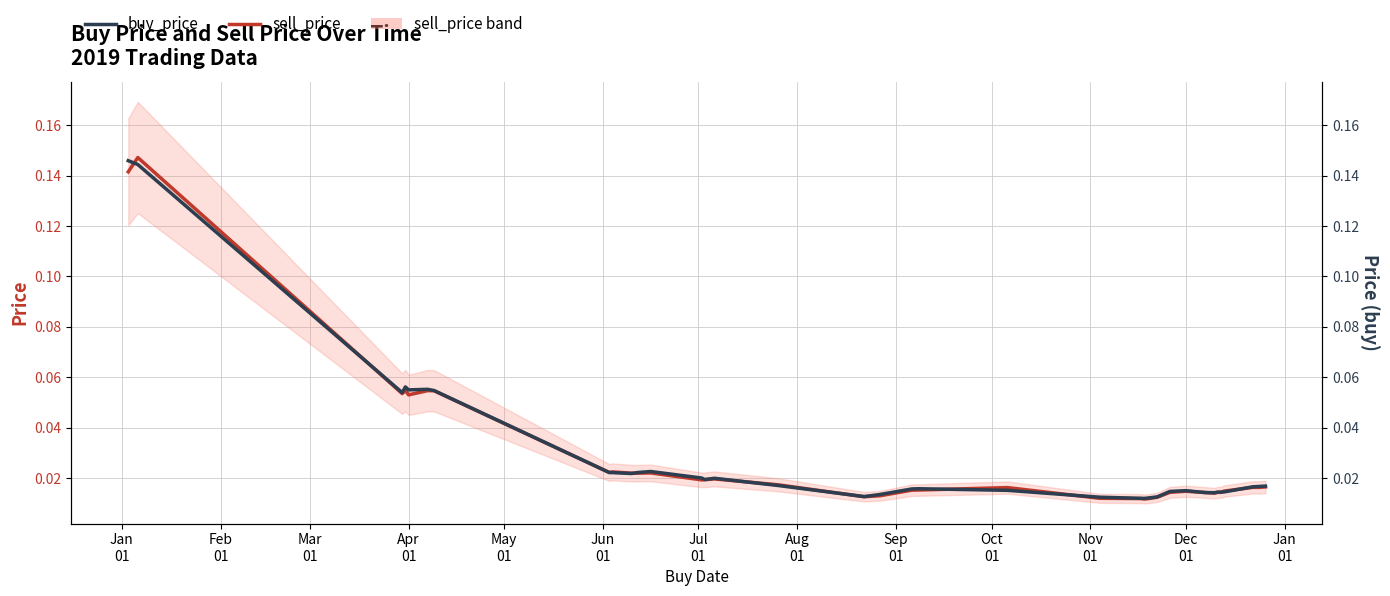

Does the chart have visible grid lines?

Yes